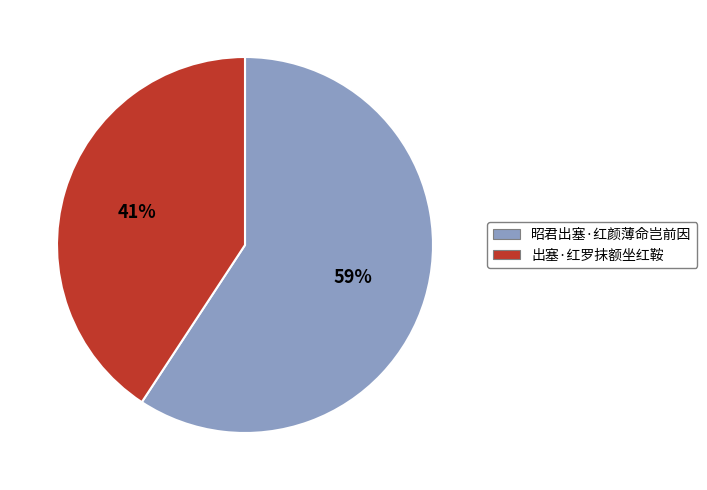

Rank the categories by value from highest to lowest.

昭君出塞·红颜薄命岂前因, 出塞·红罗抹额坐红鞍